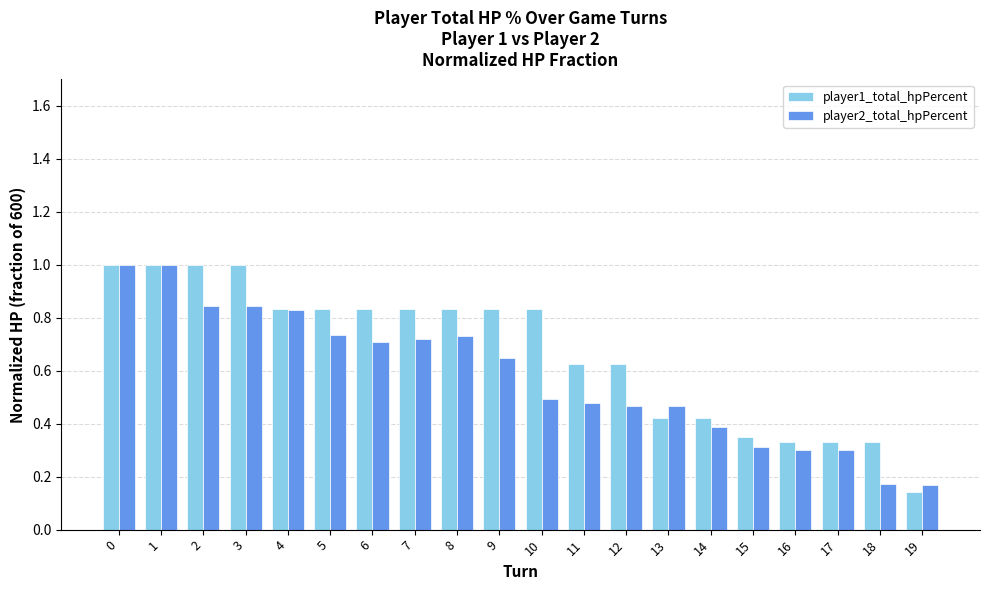

Is the value of player2_total_hpPercent at 9 greater than the value of player1_total_hpPercent at 15?

Yes